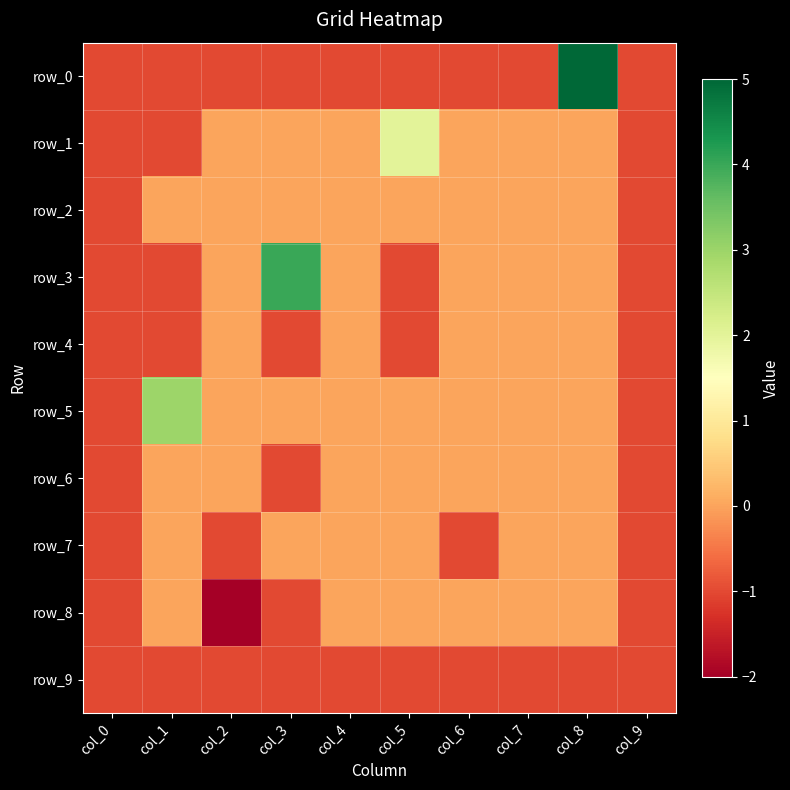

Which series has the largest total across all categories?

row_5